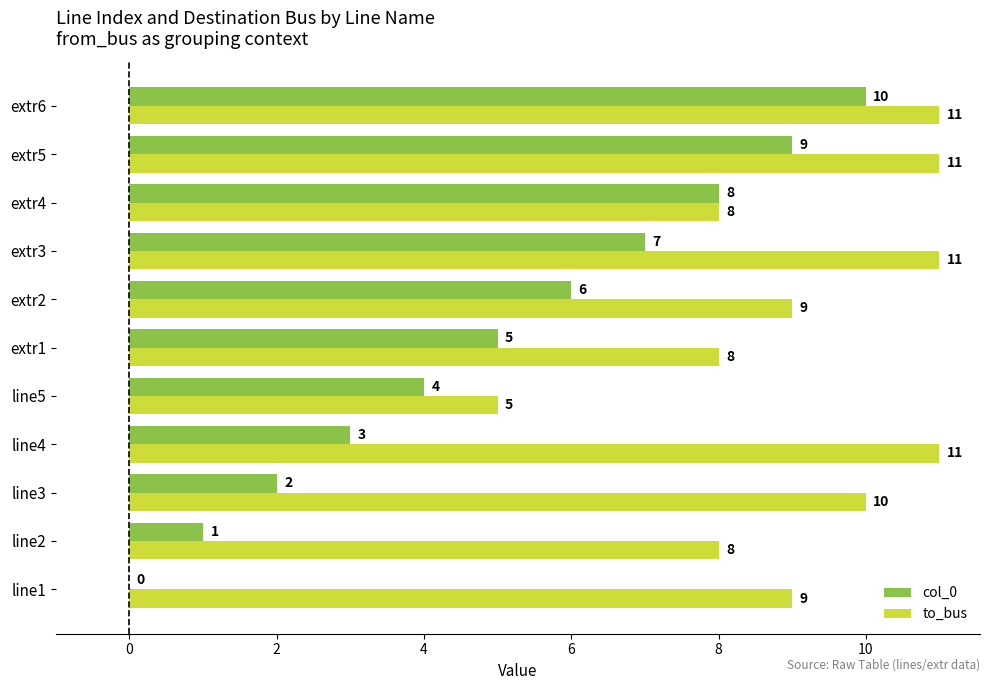

Is it true that to_bus equals 5 at extr1?

False